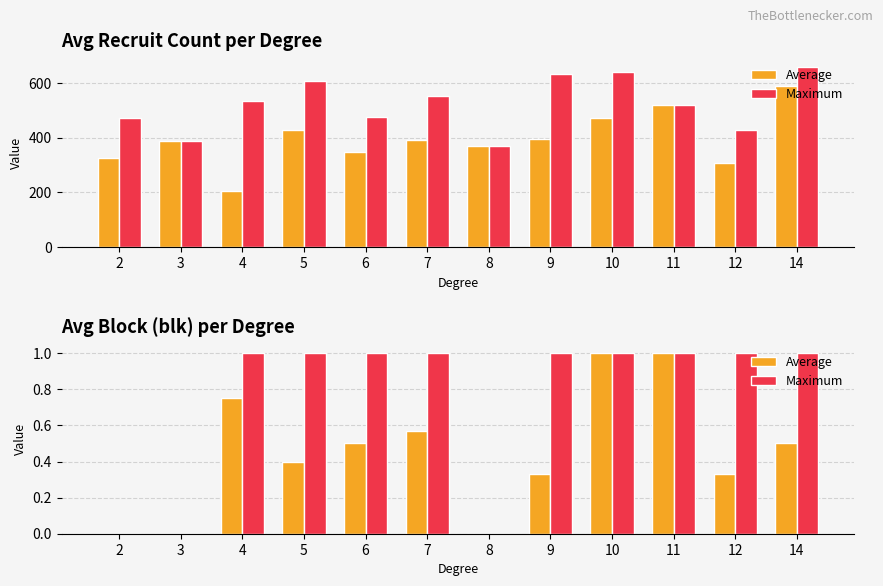

Which series has the widest spread of values?

Average